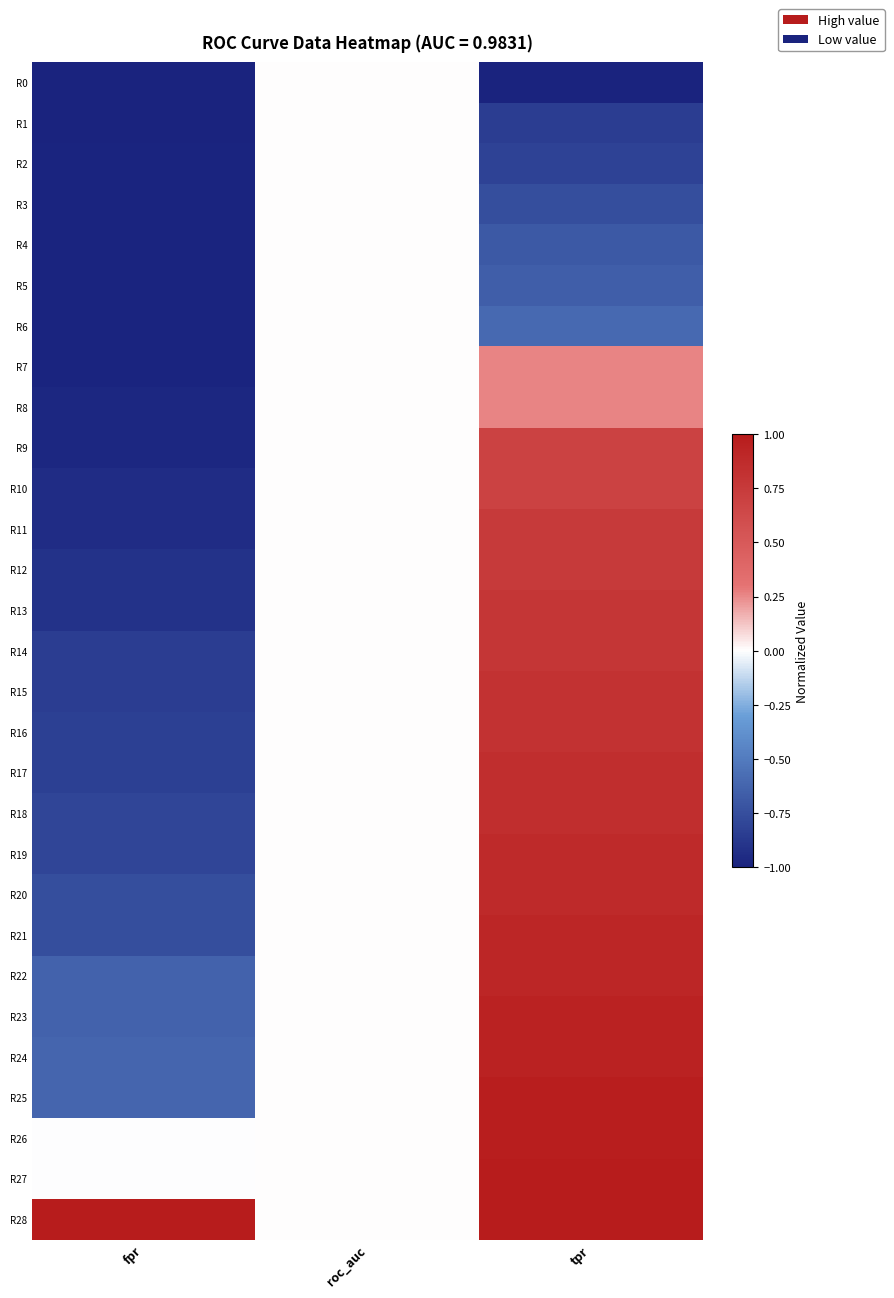

What is the total value across all series at tpr?

12.3